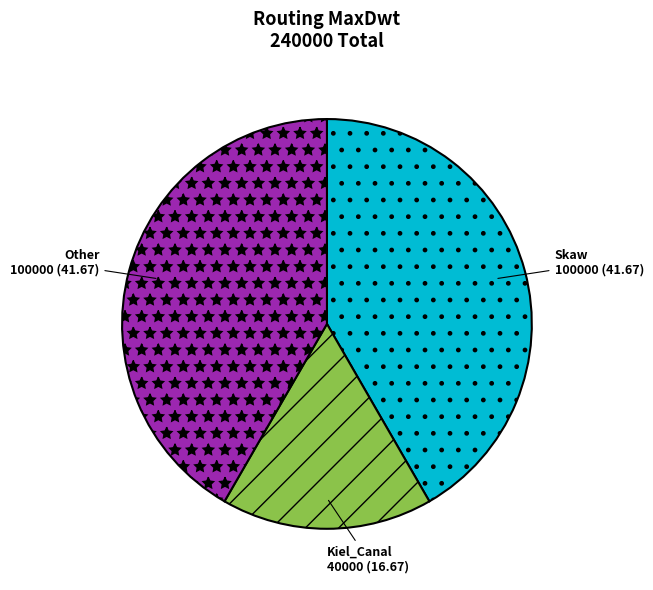

Is there any slice that represents more than half of the pie?

No